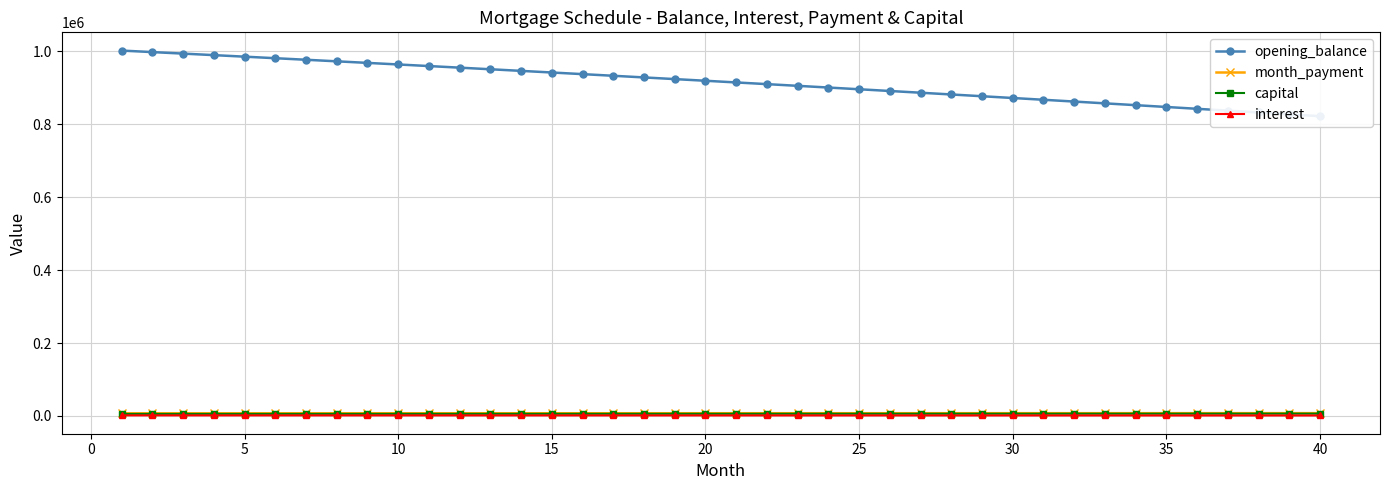

What is the sum of all opening_balance values?

36589942.3